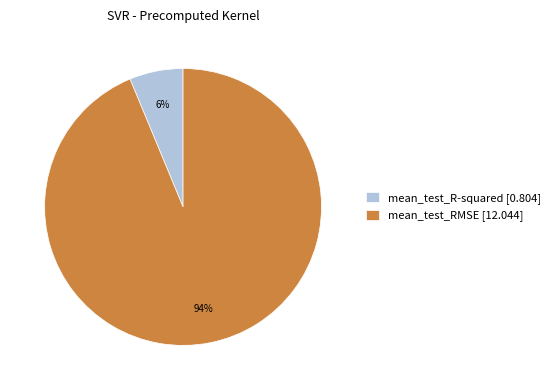

Do mean_test_R-squared [0.804] and mean_test_RMSE [12.044] together represent more than half of the pie?

Yes